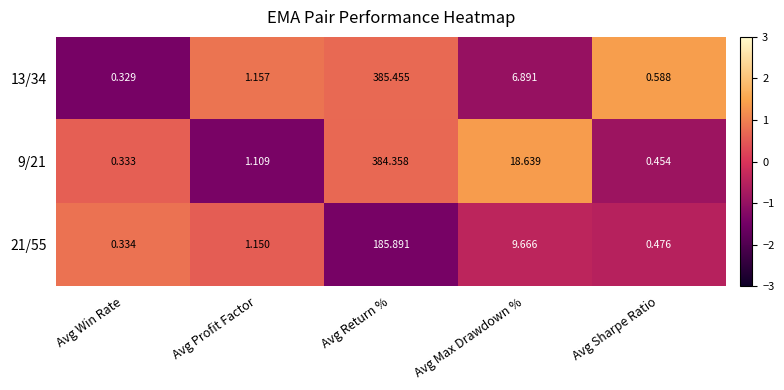

Is the value of 21/55 at Avg Win Rate greater than the value of 13/34 at Avg Return %?

No